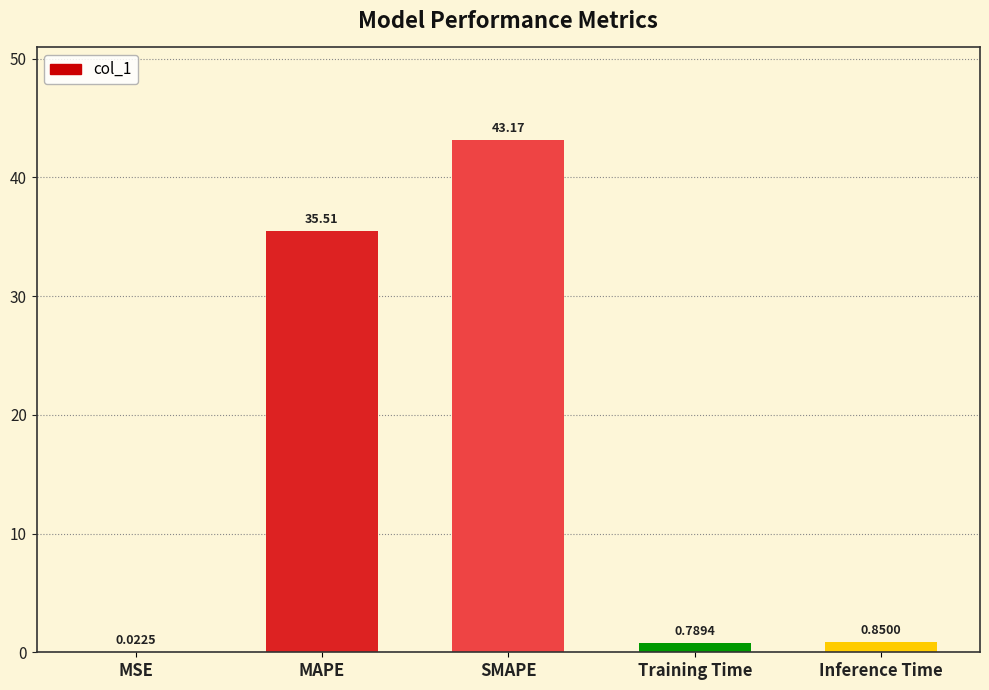

What is the sum of all values?

80.3